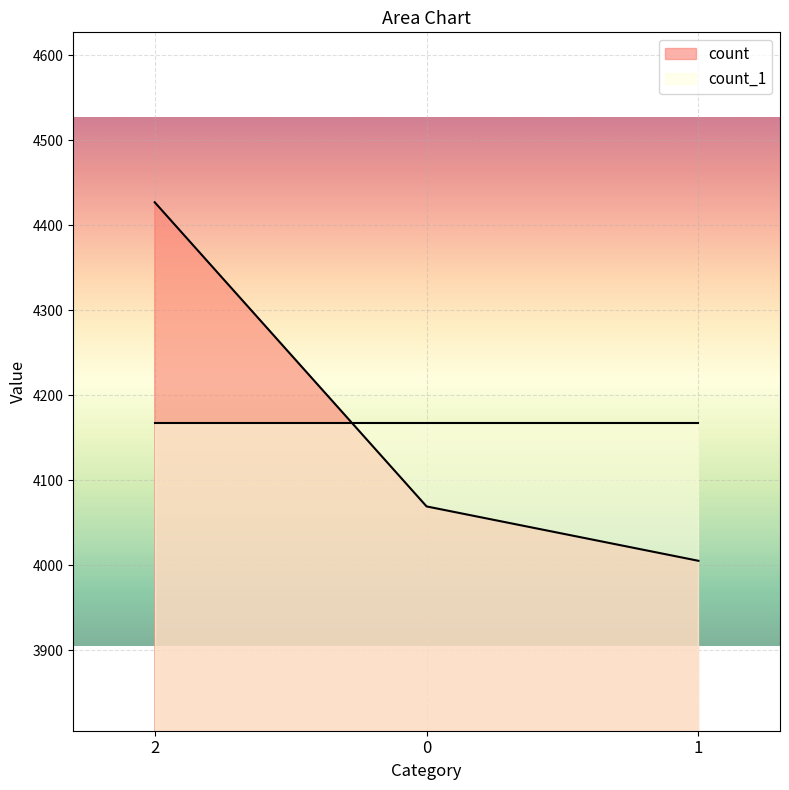

Reading right to left, list all the values displayed in this chart.

1=4005	0=4069	2=4427